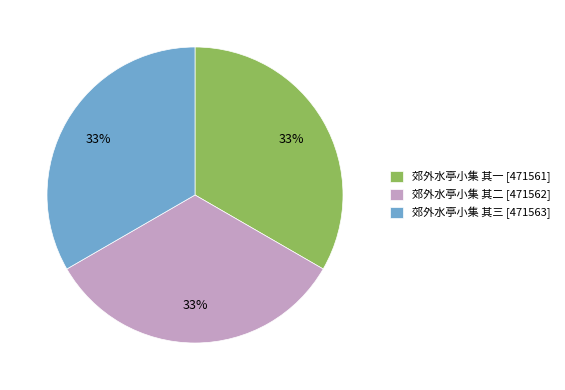

To the nearest percent, what percentage of the pie is 郊外水亭小集 其二 [471562]?

33%